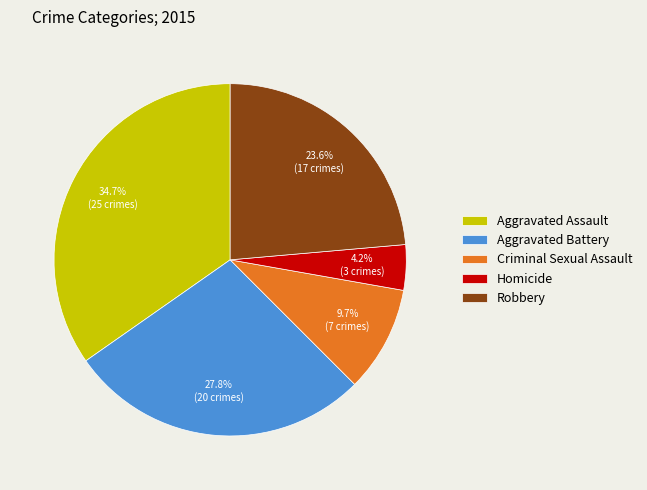

Approximately how many times larger is the value at Aggravated Battery compared to Aggravated Assault?

0.8